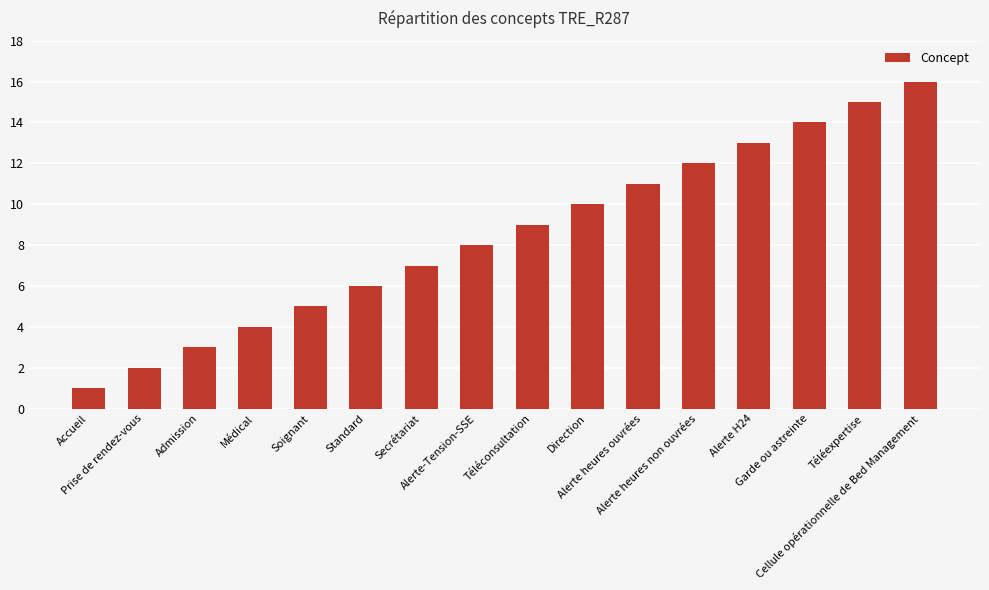

What is the minimum value shown in the chart?

1